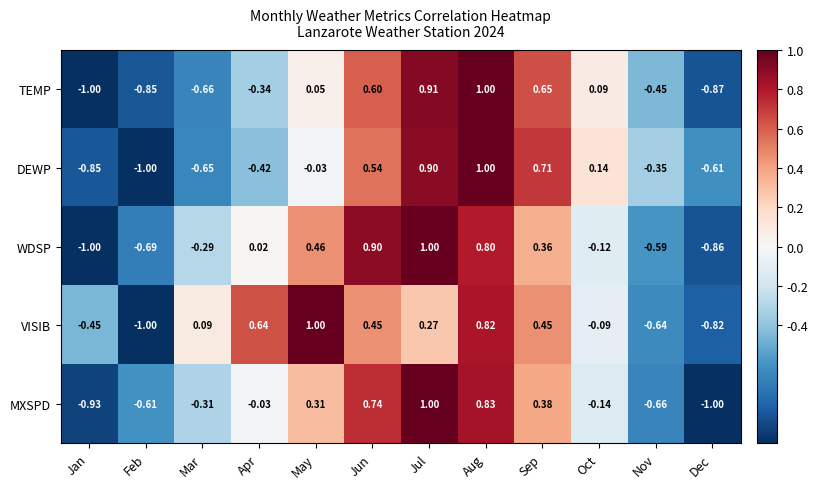

Rank the series at Apr from lowest to highest value.

DEWP, TEMP, MXSPD, WDSP, VISIB